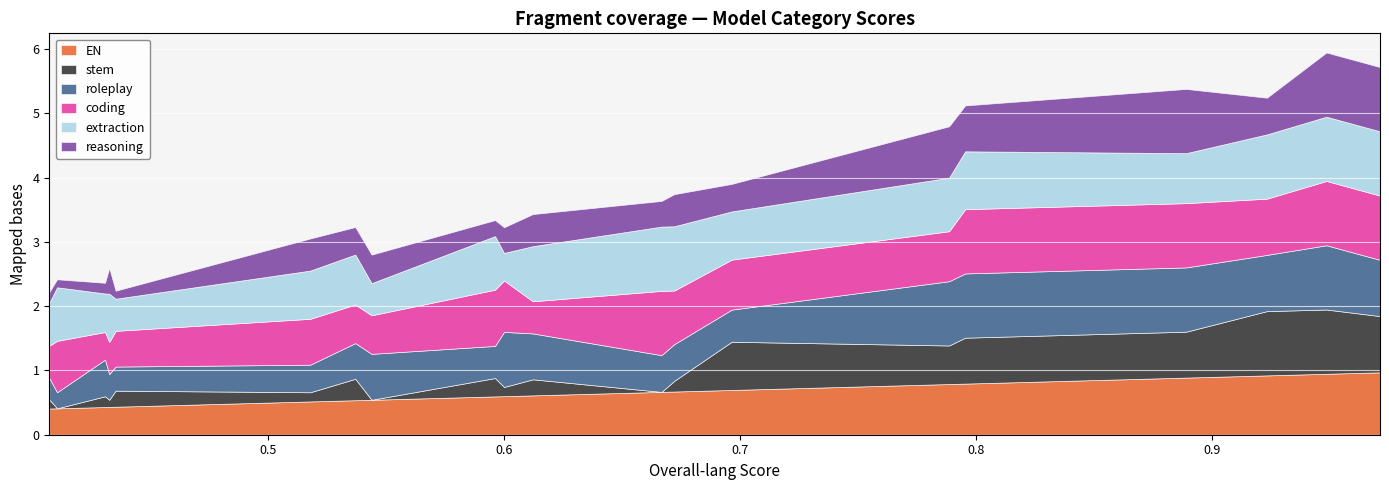

Is the value of roleplay at palm-2-chat-bison-001 greater than the value of EN at gpt-4?

No